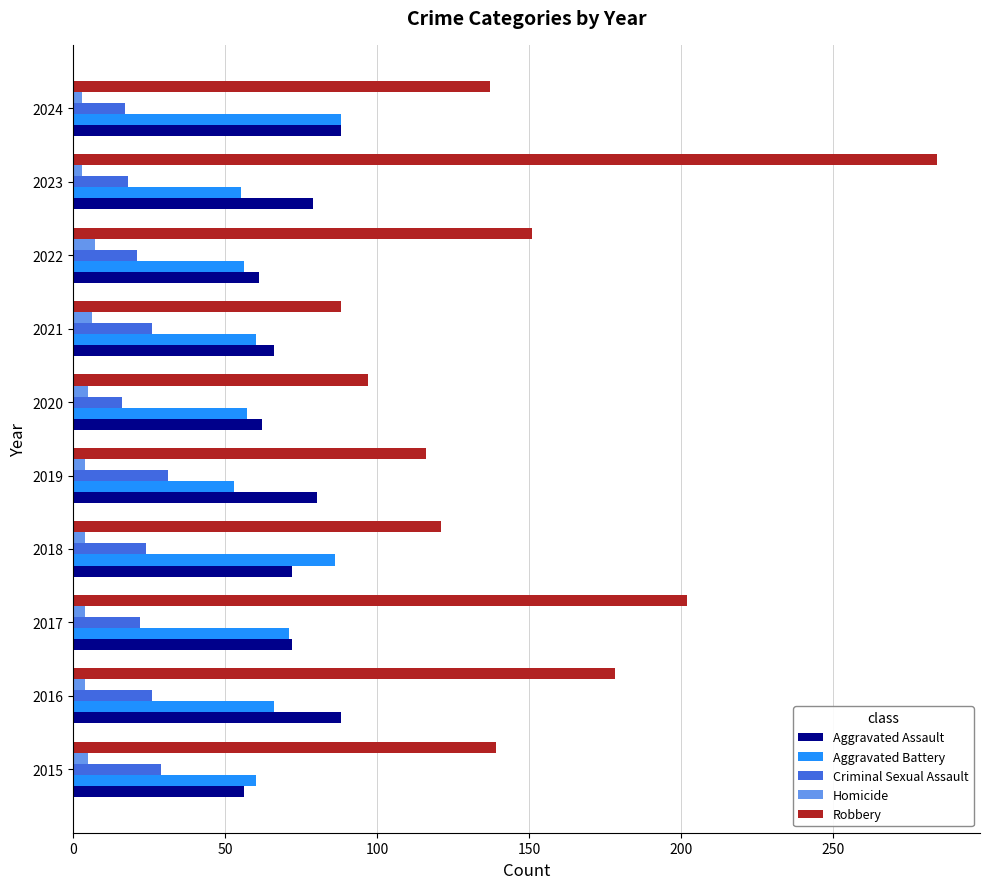

The value of Robbery at 2021 is 88. True or false?

True